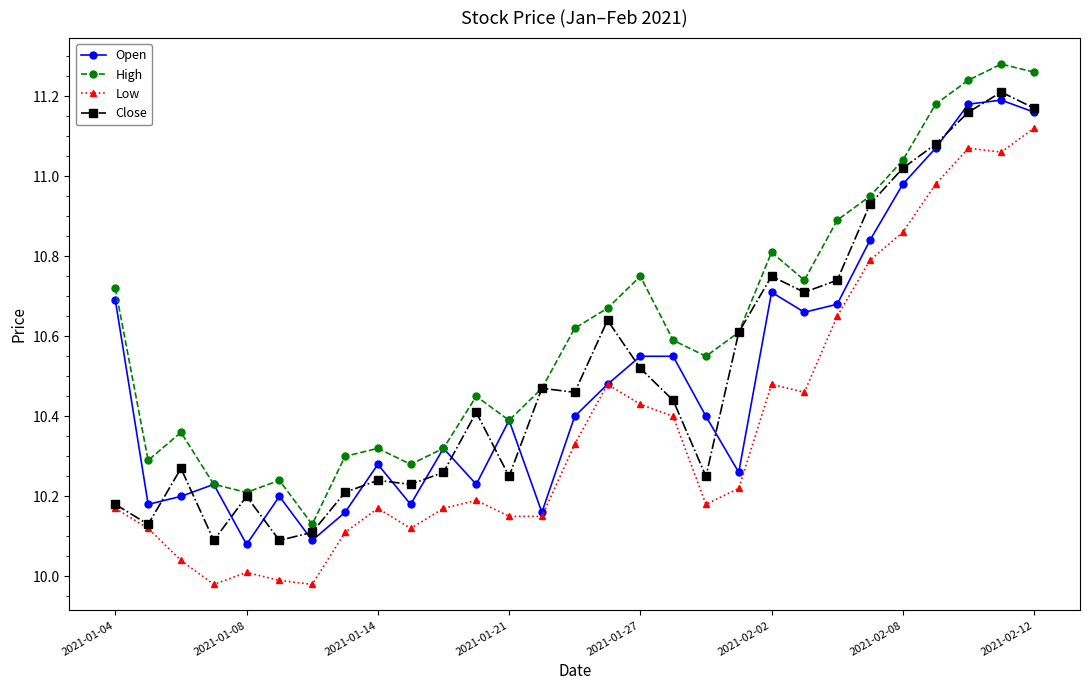

Which series has the largest total across all categories?

High